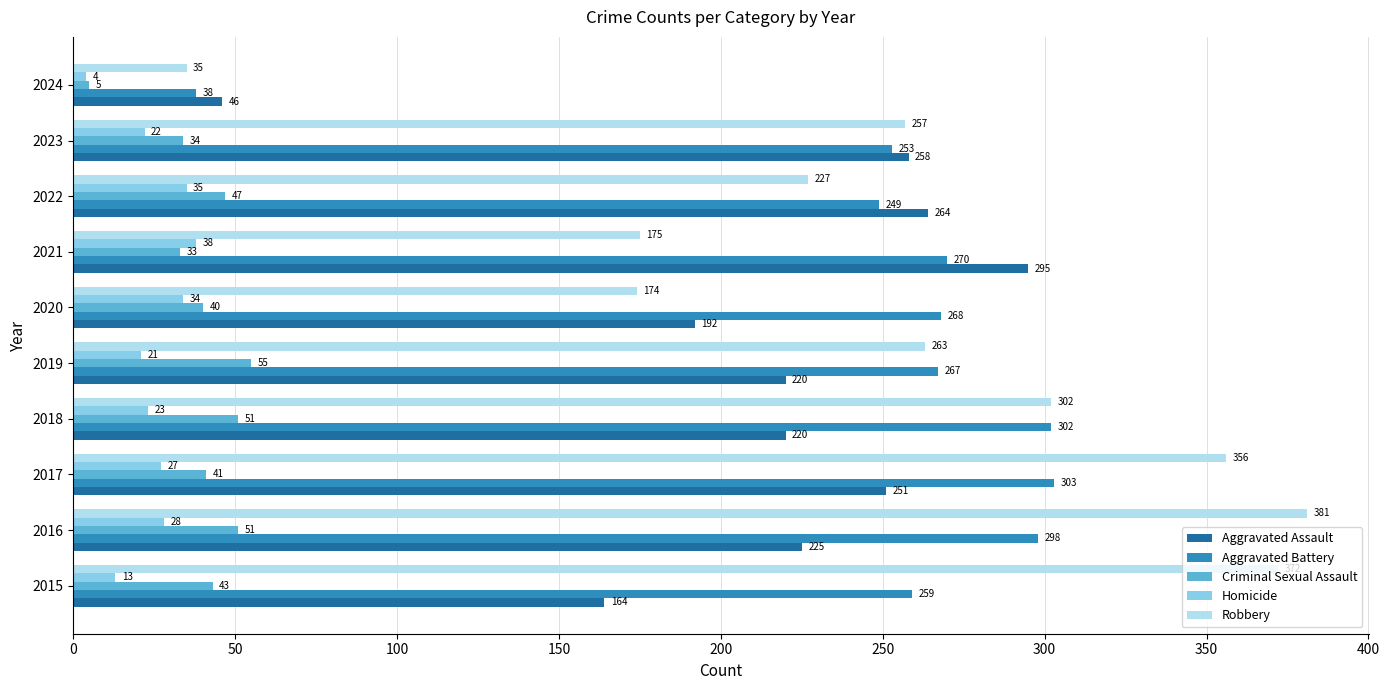

What is the average value of the Criminal Sexual Assault series?

40